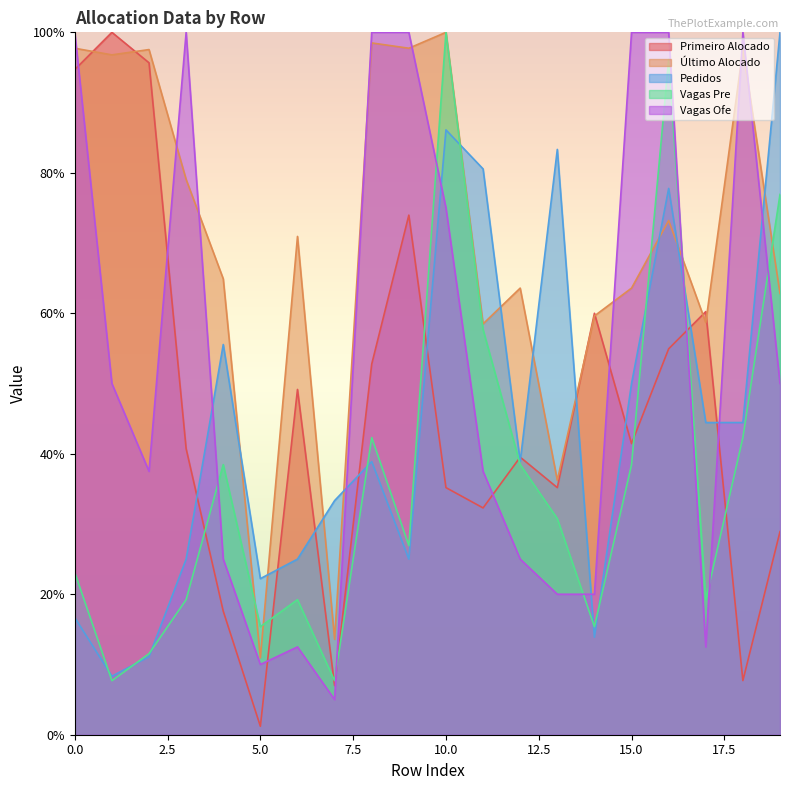

Which label corresponds to the largest value in the chart?

1